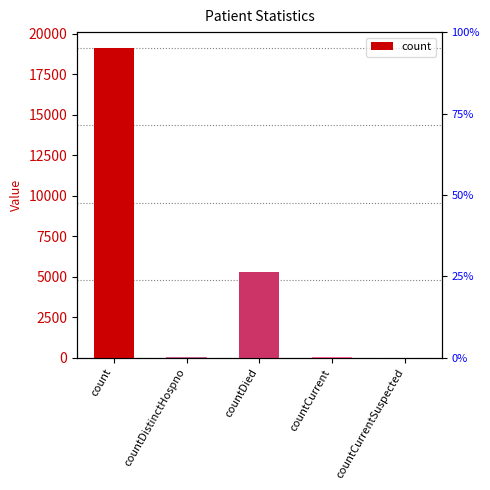

The chart shows a value of 2874 at countDied. True or false?

False